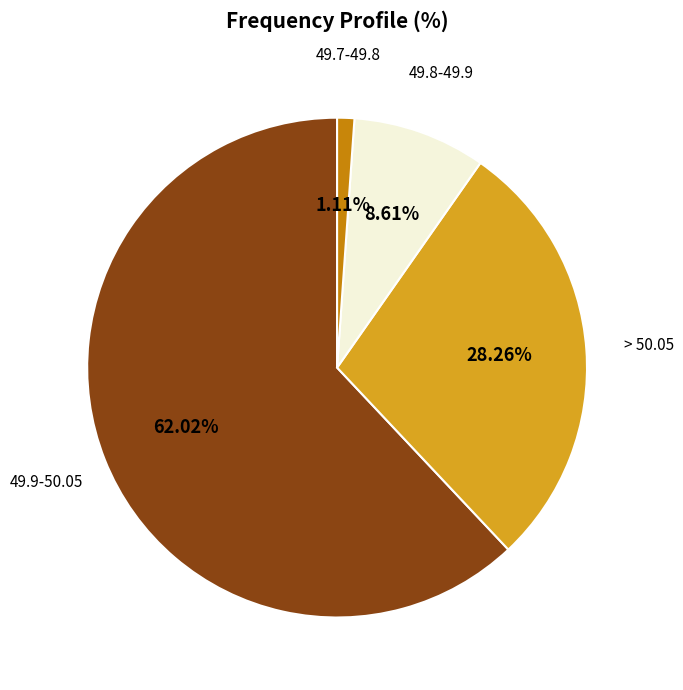

How many segments does this pie chart have?

4